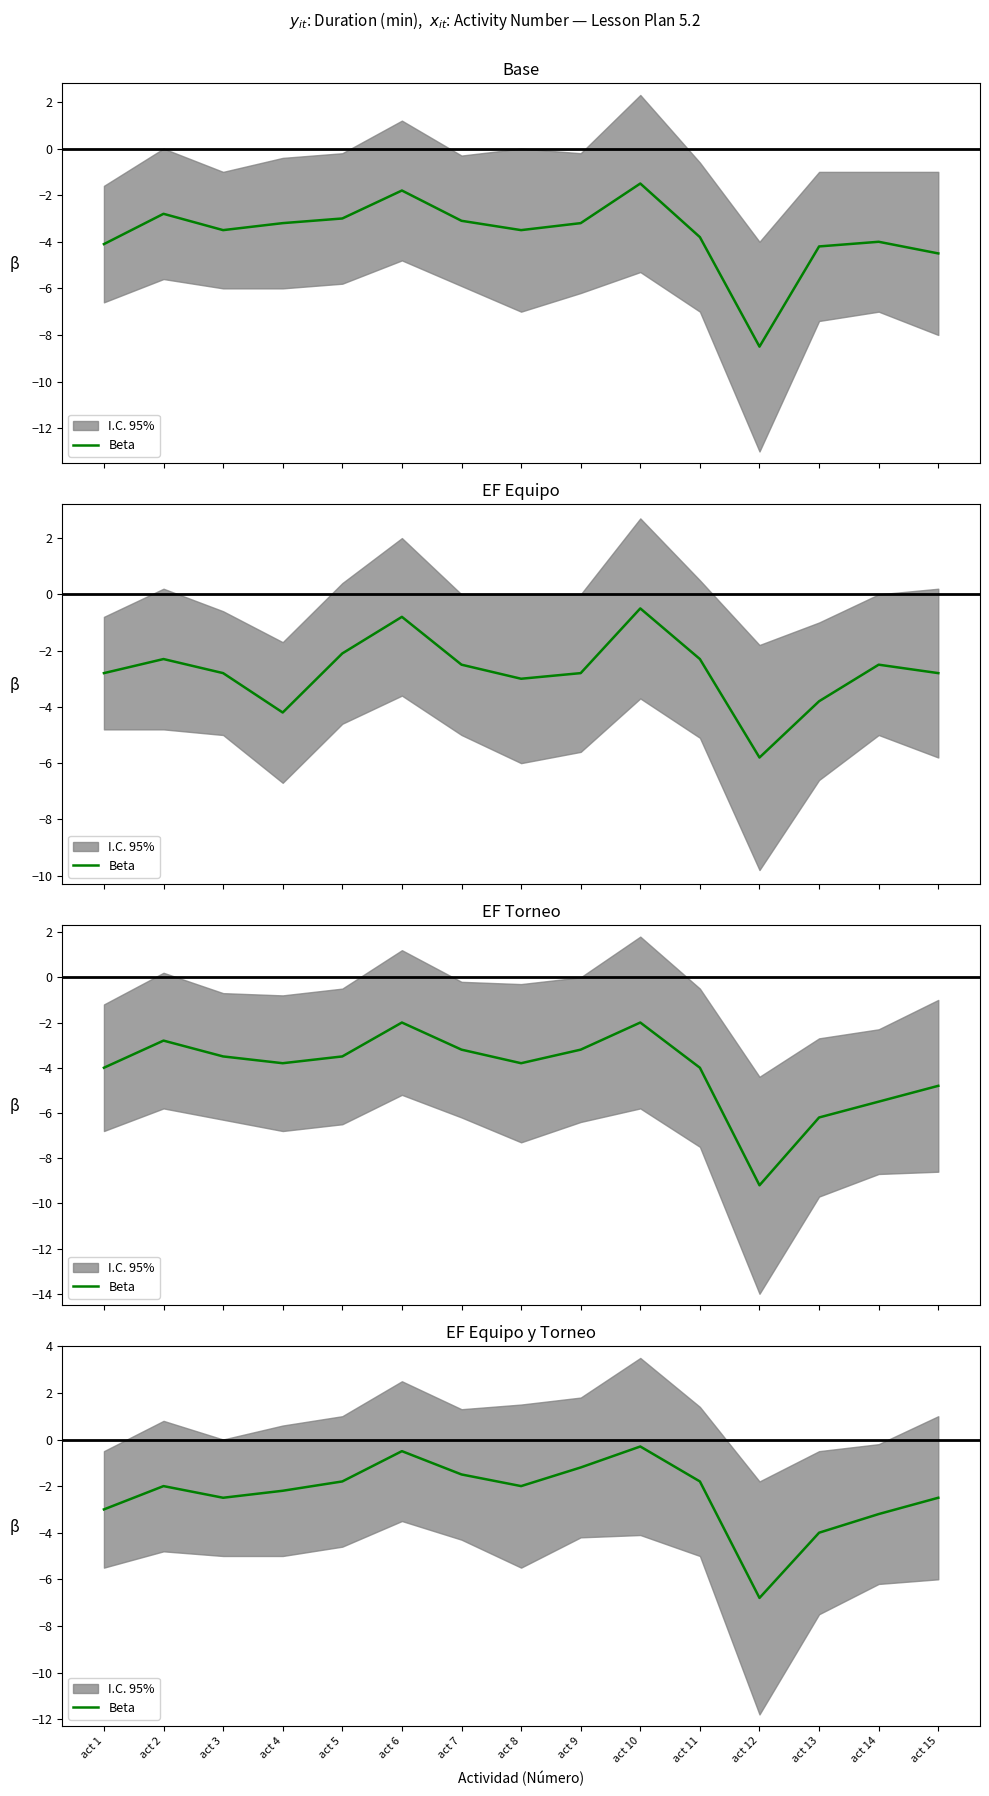

Where is the data nearest to the value -3?

act 1